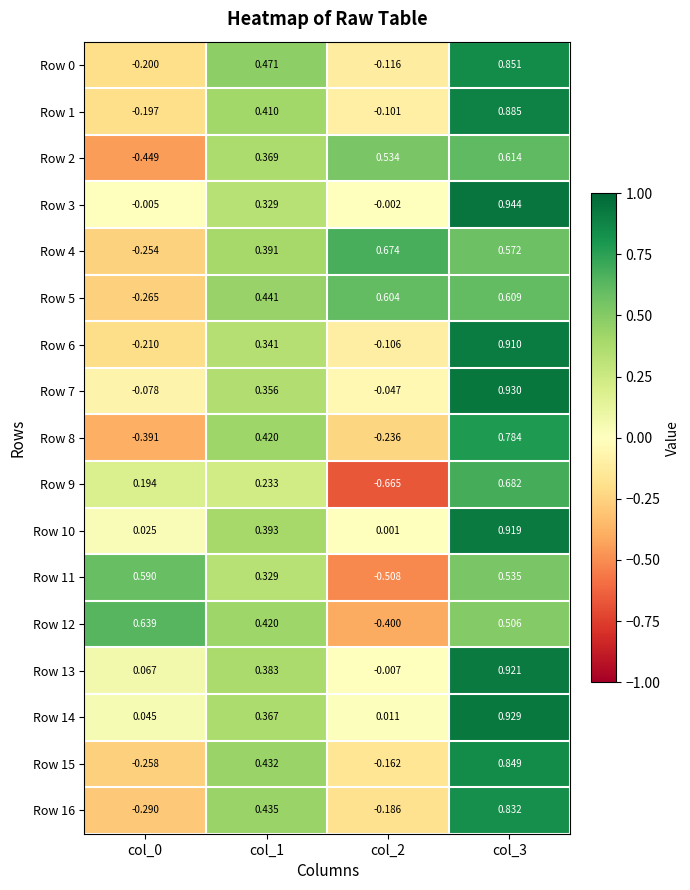

How many distinct data groups are displayed?

17